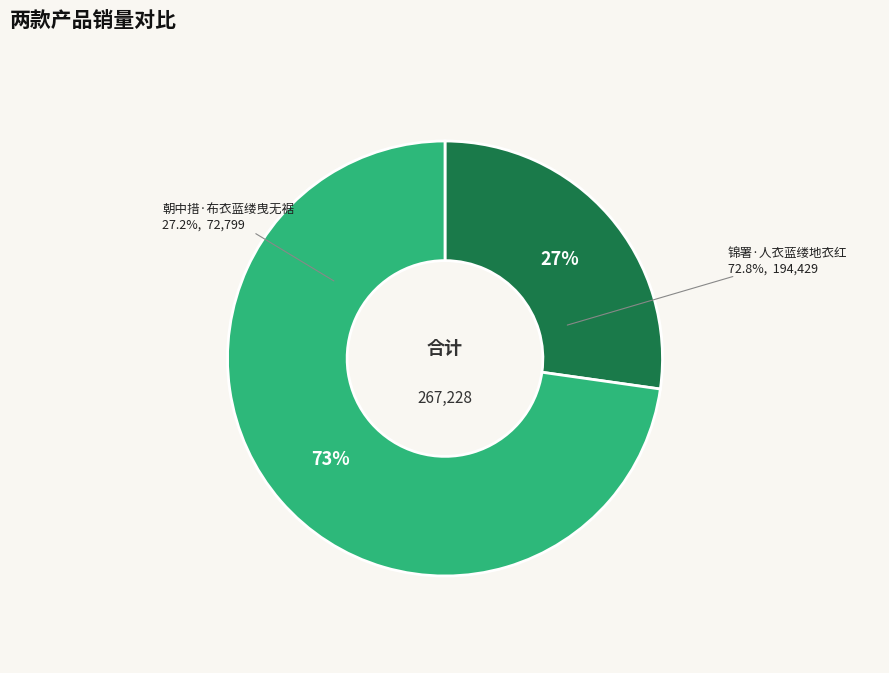

To the nearest percent, what portion does 锦署·人衣蓝缕地衣红 represent?

73%